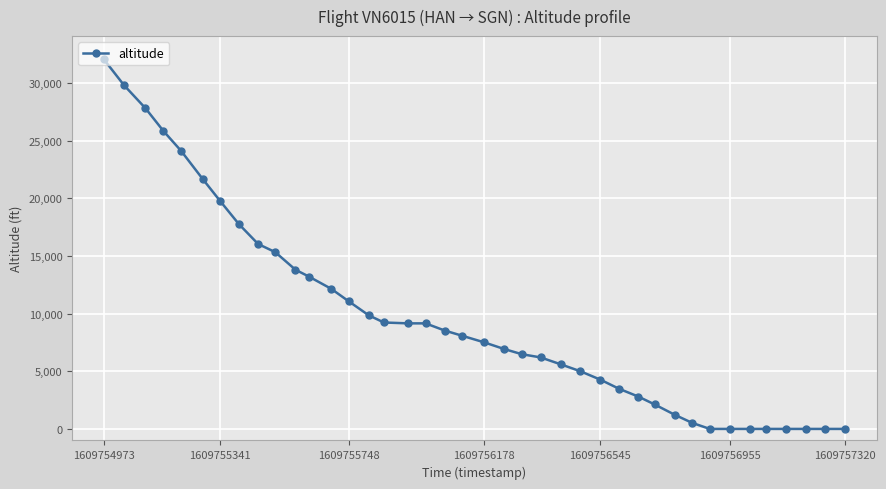

What is the maximum value shown in the chart?

32050